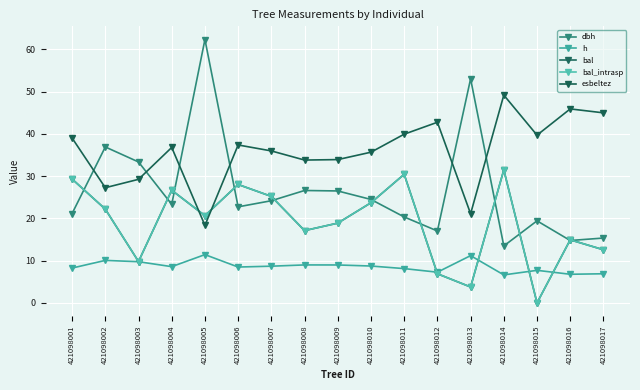

What is the total value across all series at 421098012?

80.8